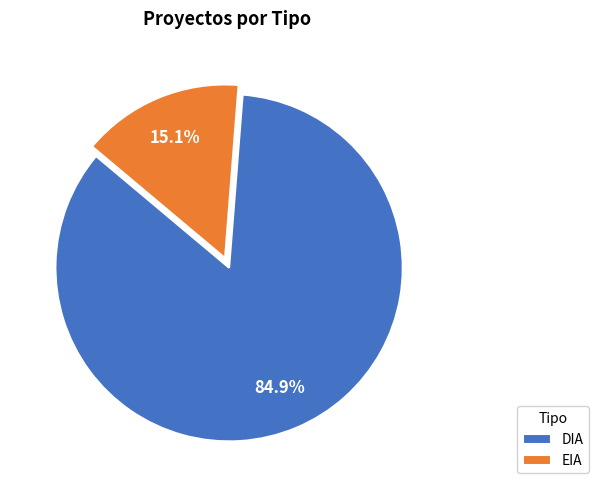

To the nearest percent, what is the difference between the EIA and DIA slice percentages?

70%